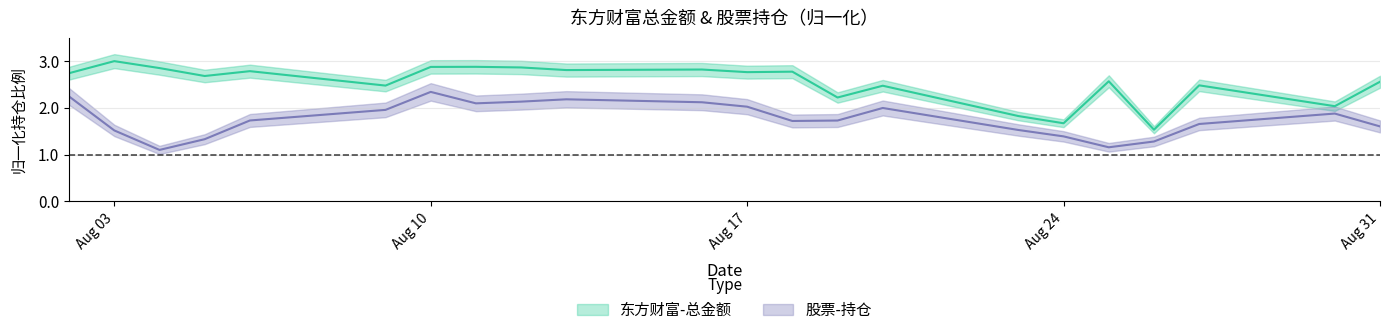

Reading left to right, transcribe all the data shown in this chart.

东方财富-总金额: 2.7	3.0	2.9	2.7	2.8	2.5	2.9	2.9	2.9	2.8	2.8	2.8	2.8	2.2	2.5	1.8	1.7	2.6	1.5	2.5	2.0	2.6
股票-持仓: 2.2	1.5	1.1	1.3	1.7	2.0	2.3	2.1	2.1	2.2	2.1	2.0	1.7	1.7	2.0	1.5	1.4	1.2	1.3	1.7	1.9	1.6